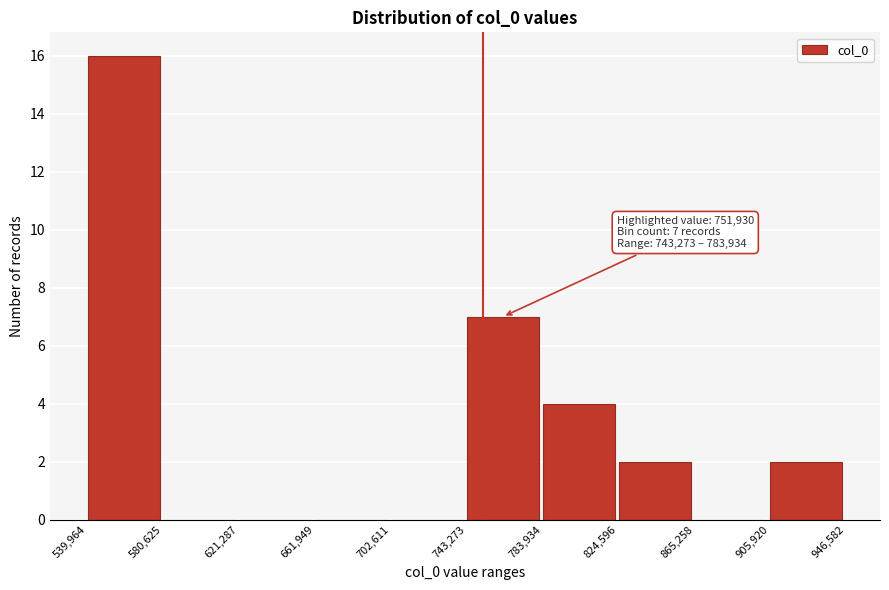

Which range on the x-axis has the tallest bar?

539,964 to 580,625